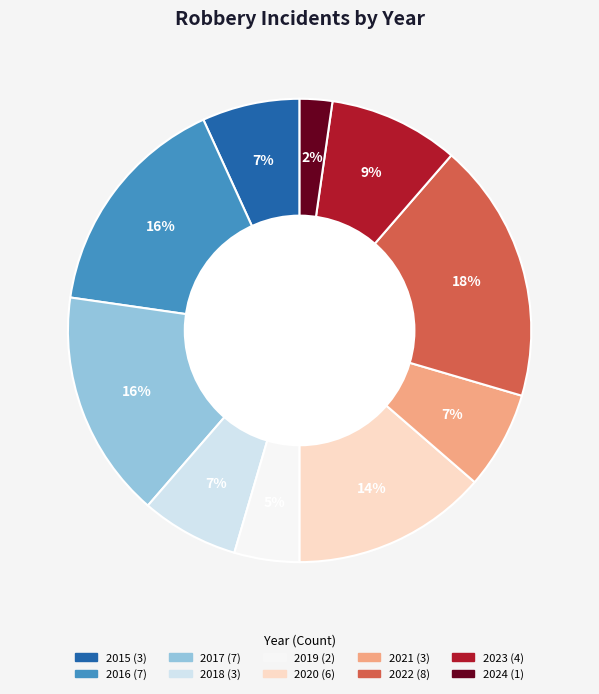

To the nearest percent, what is the combined percentage of 2016 and 2015?

23%